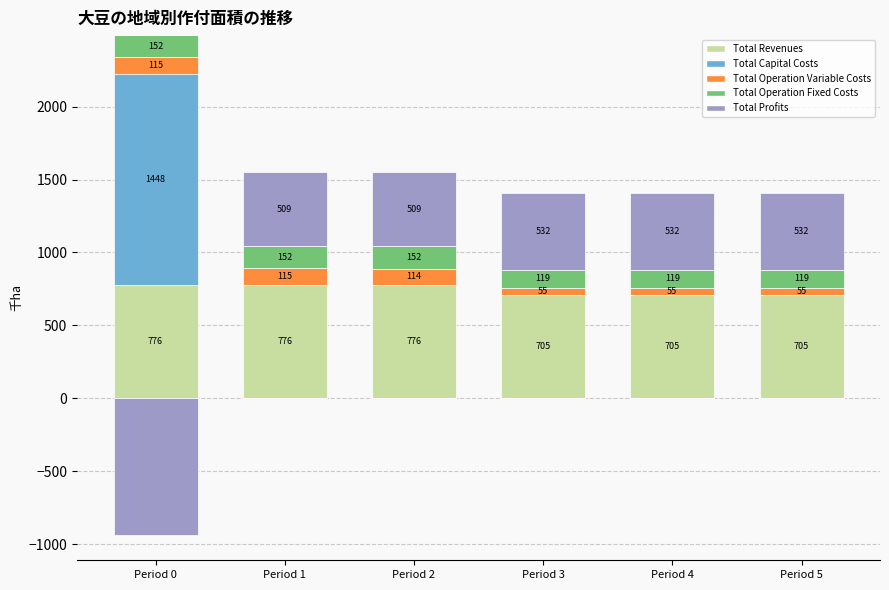

How many groups of bars are there?

6